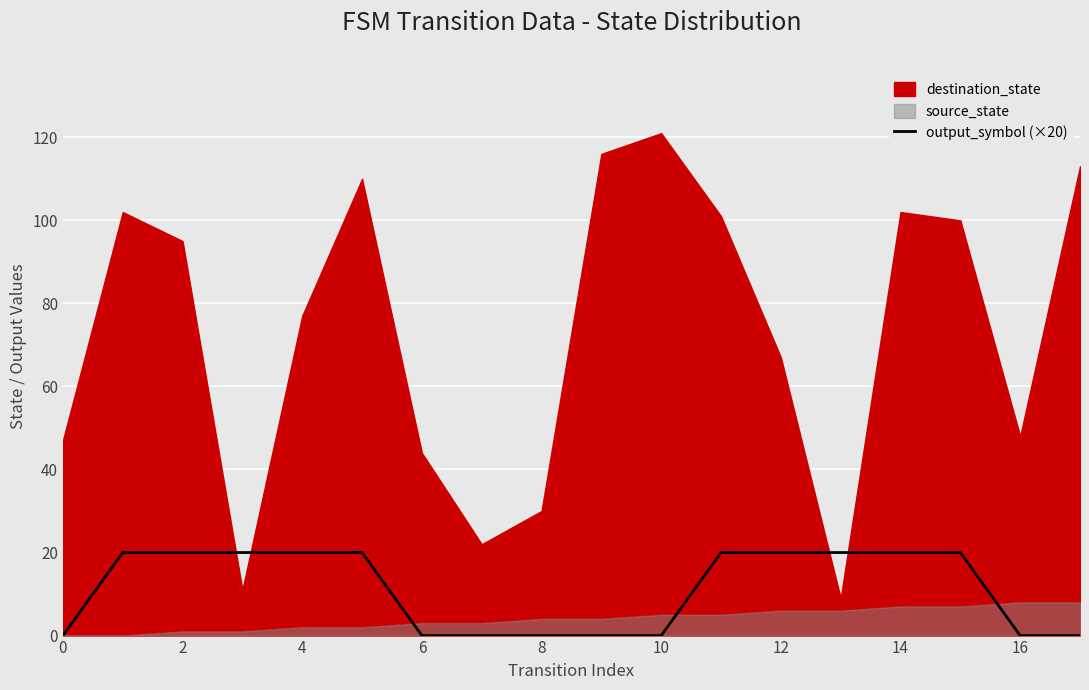

What is the sum of all values?

200